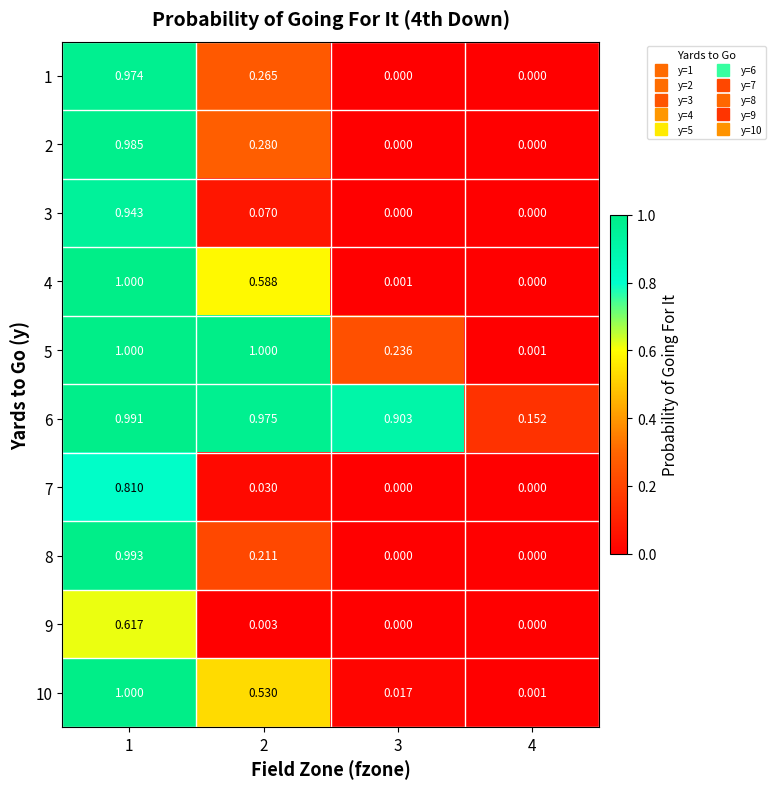

Which series changed the most between 2 and 3?

5